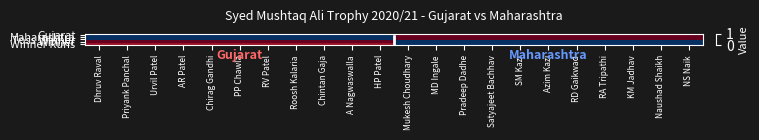

Which label corresponds to the smallest value in the chart?

Mukesh Choudhary